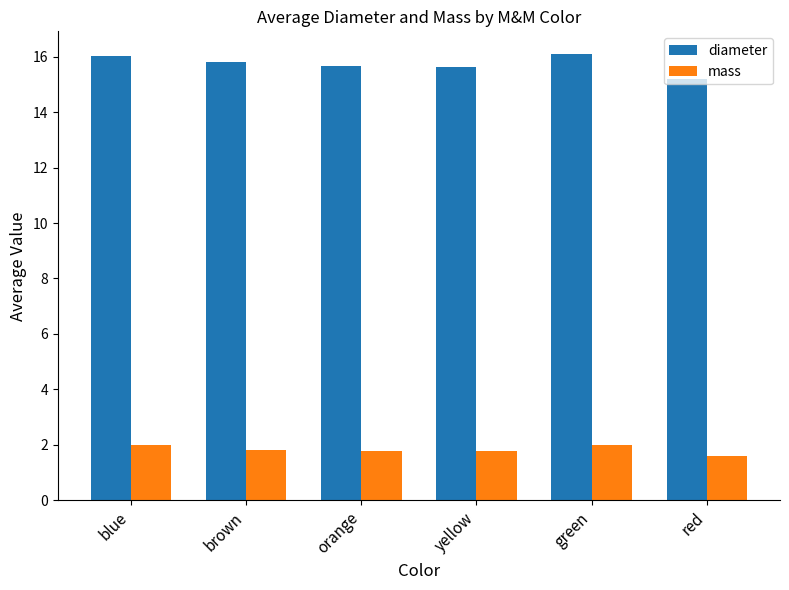

Does the chart contain any negative values?

No